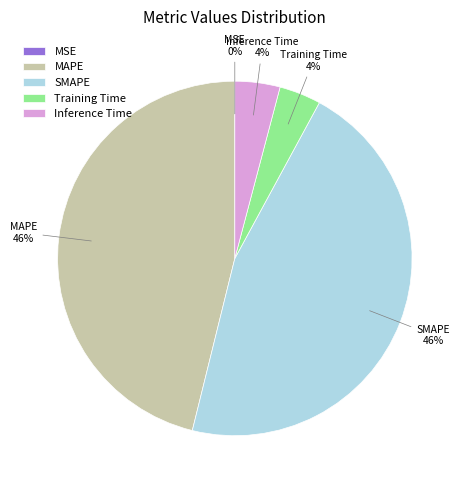

To the nearest percent, what is the difference between the Training Time and MAPE slice percentages?

42%